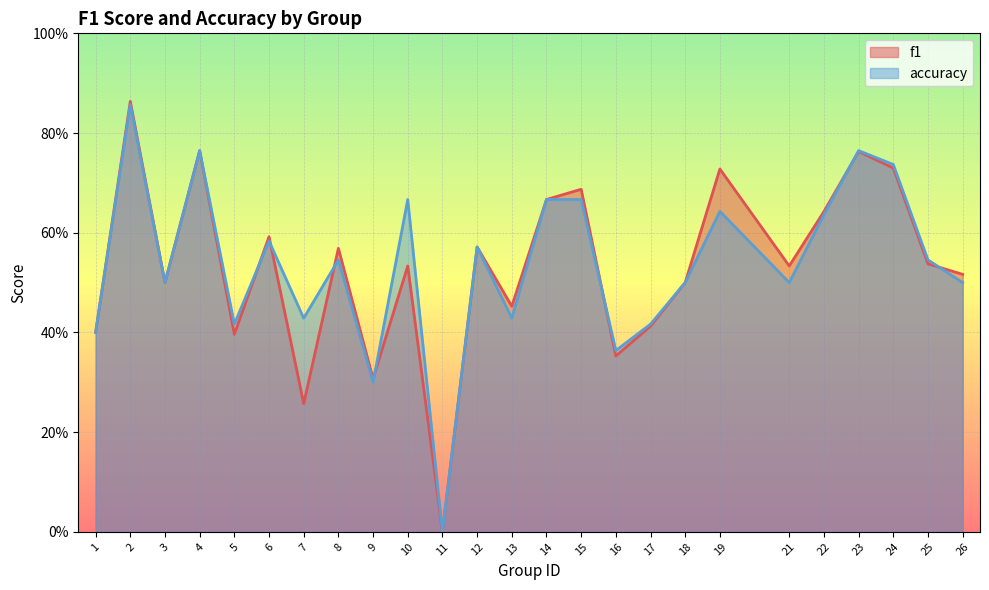

Rank the series at 3 from highest to lowest value.

f1, accuracy